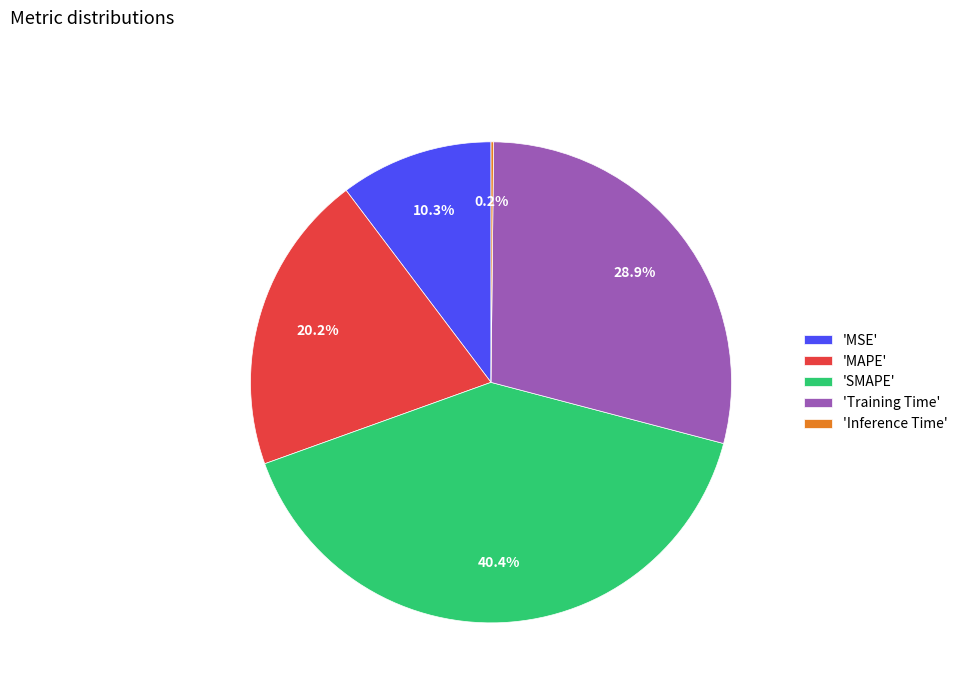

What is the largest slice in the pie chart?

'SMAPE'